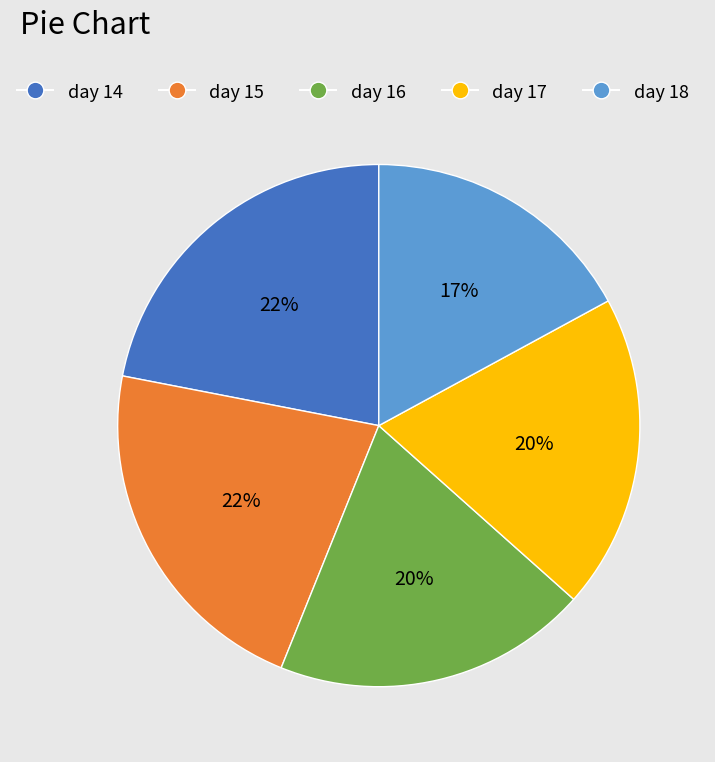

Do day 18 and day 16 together represent more than half of the pie?

No